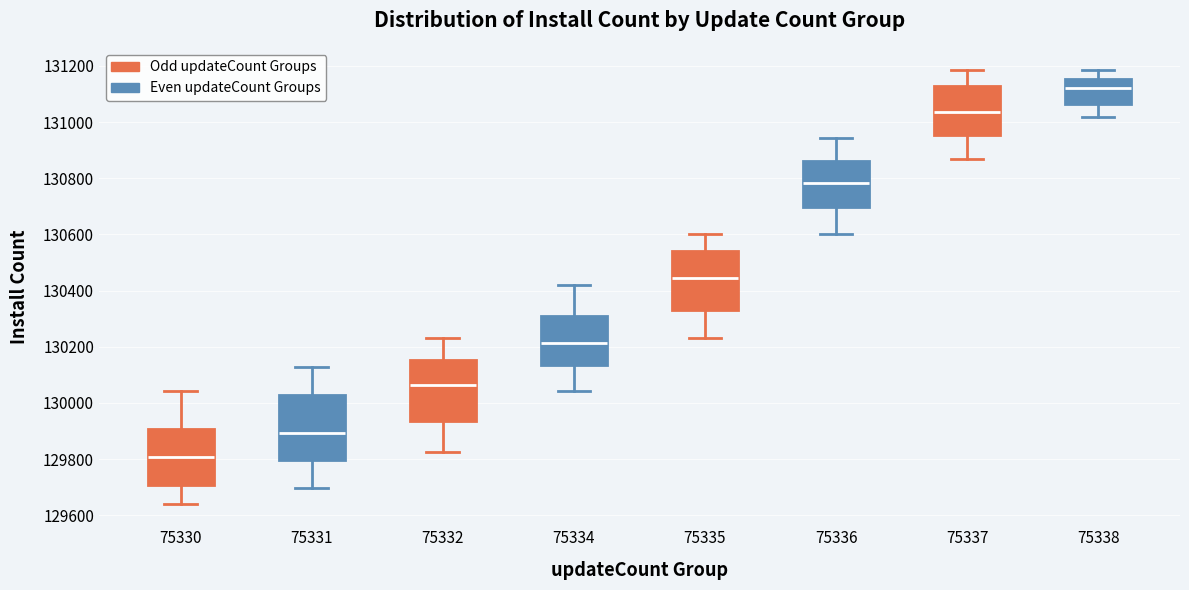

Which box has the highest median line?

75338